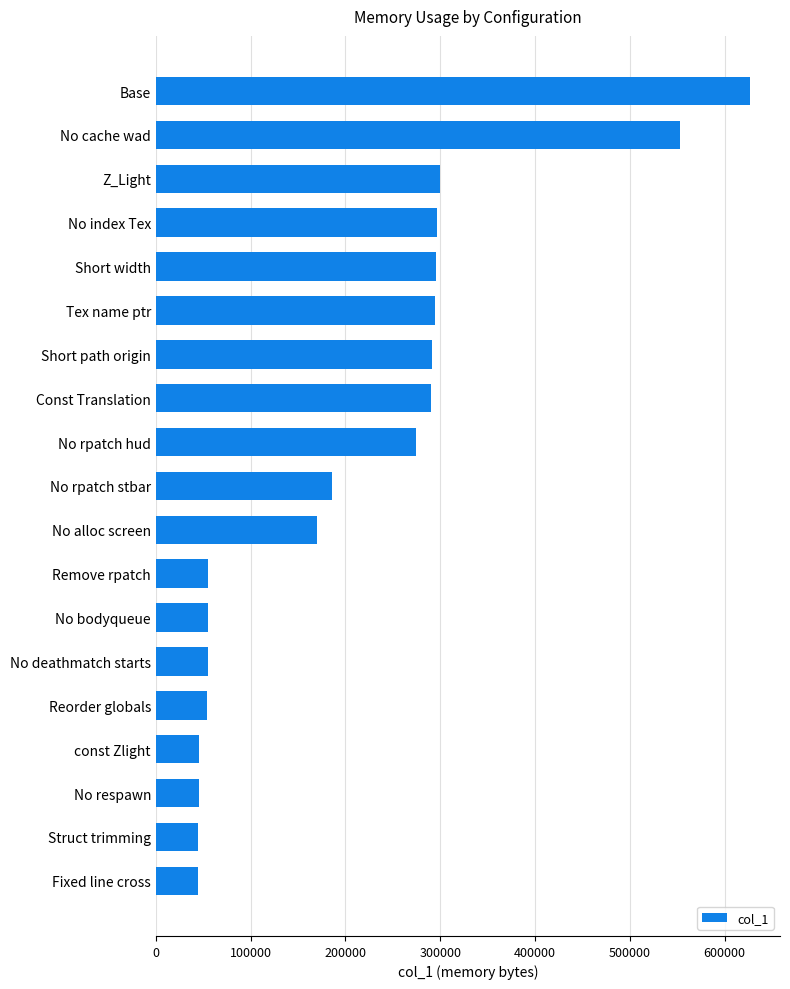

What is the value of the 2nd bar from the top?

553276